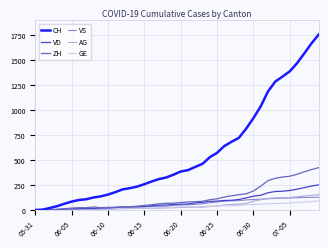

What is the highest value of the ZH series?

424